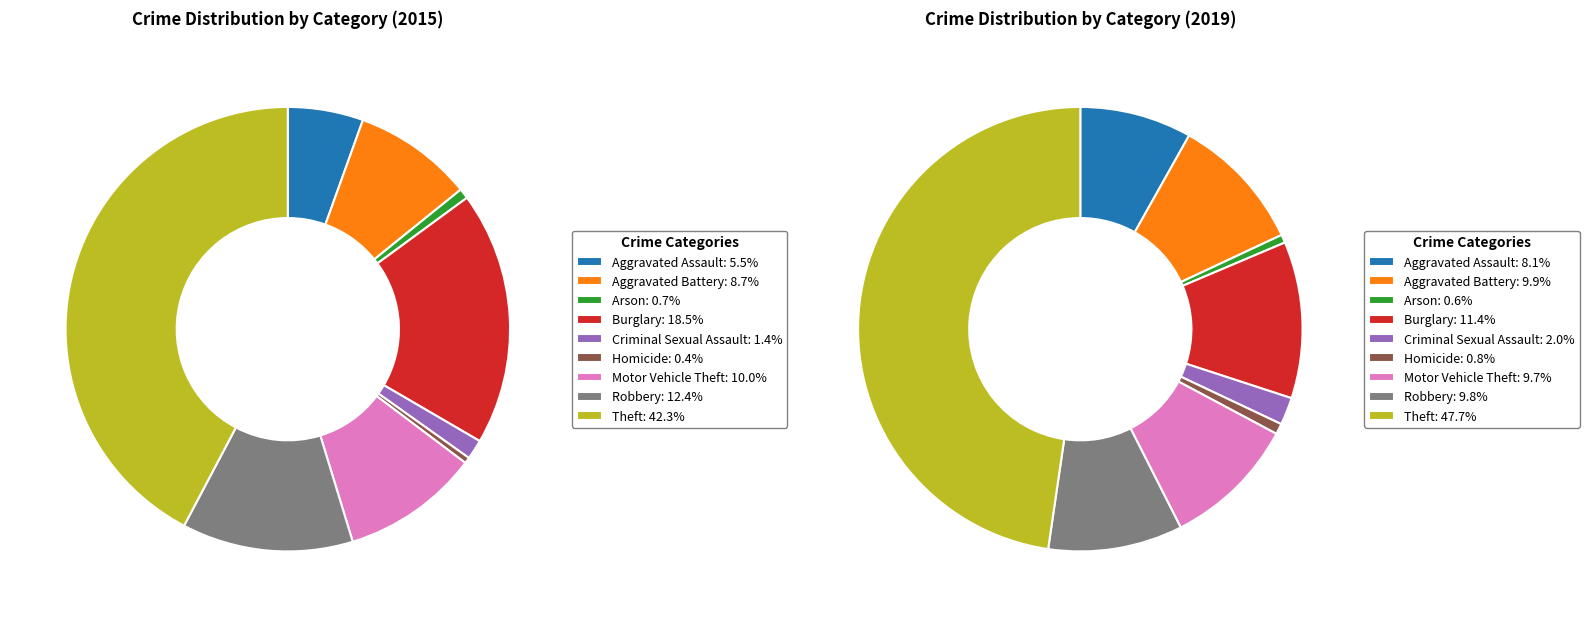

What percentage is the 2 slice, to the nearest percent?

1%